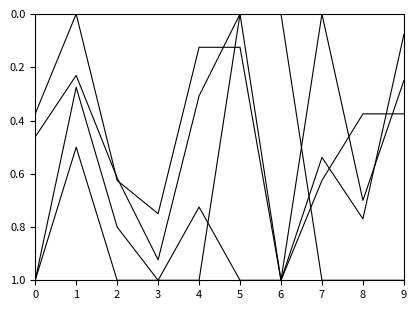

Does the chart display data point markers on the line(s)?

No